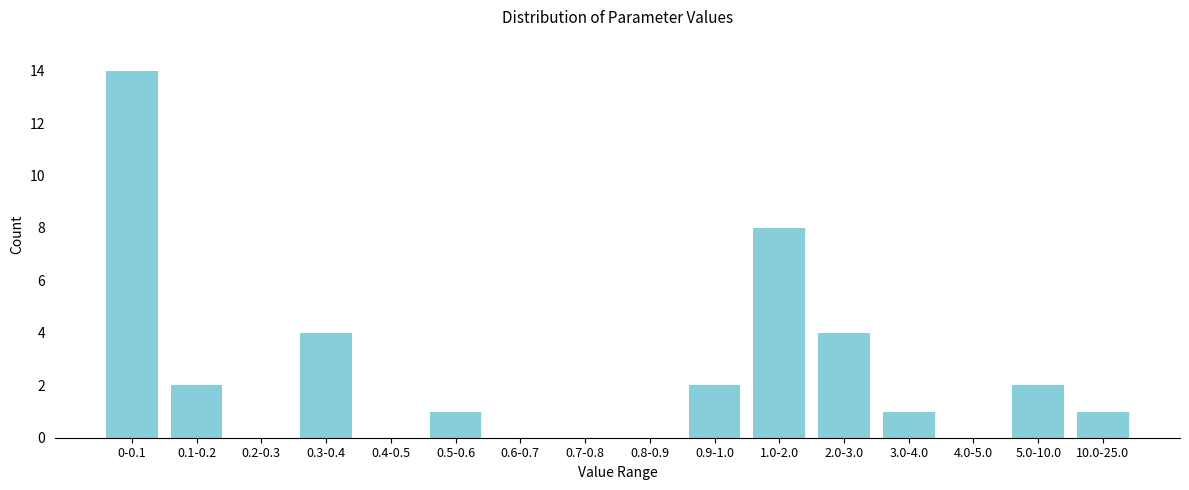

Reading left to right, extract all data points from this chart.

0-0.1=14	0.1-0.2=2	0.2-0.3=0	0.3-0.4=4	0.4-0.5=0	0.5-0.6=1	0.6-0.7=0	0.7-0.8=0	0.8-0.9=0	0.9-1.0=2	1.0-2.0=8	2.0-3.0=4	3.0-4.0=1	4.0-5.0=0	5.0-10.0=2	10.0-25.0=1